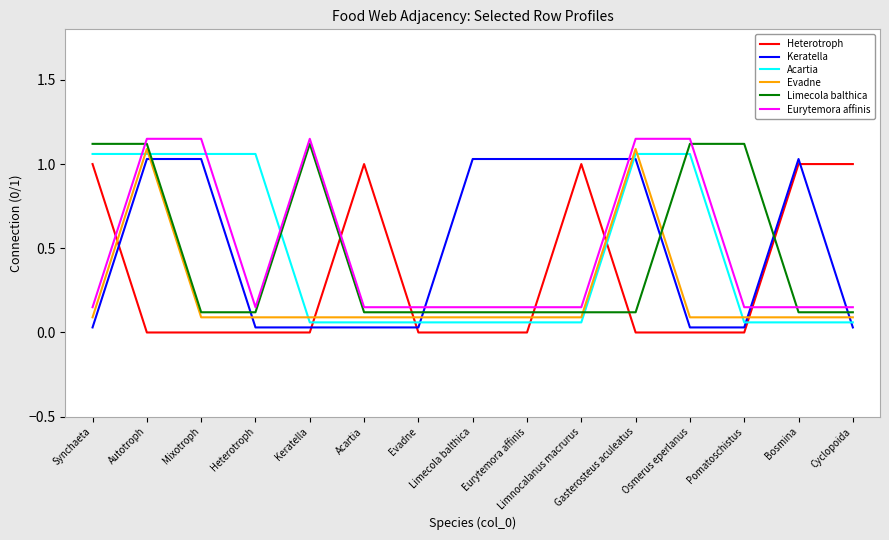

True or false: Keratella has a value of 0.0 at Evadne.

True